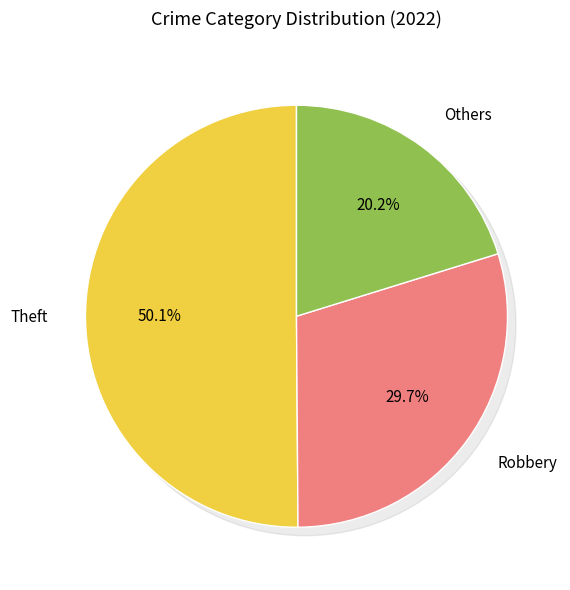

What percentage is NOT represented by Theft?

49.9%